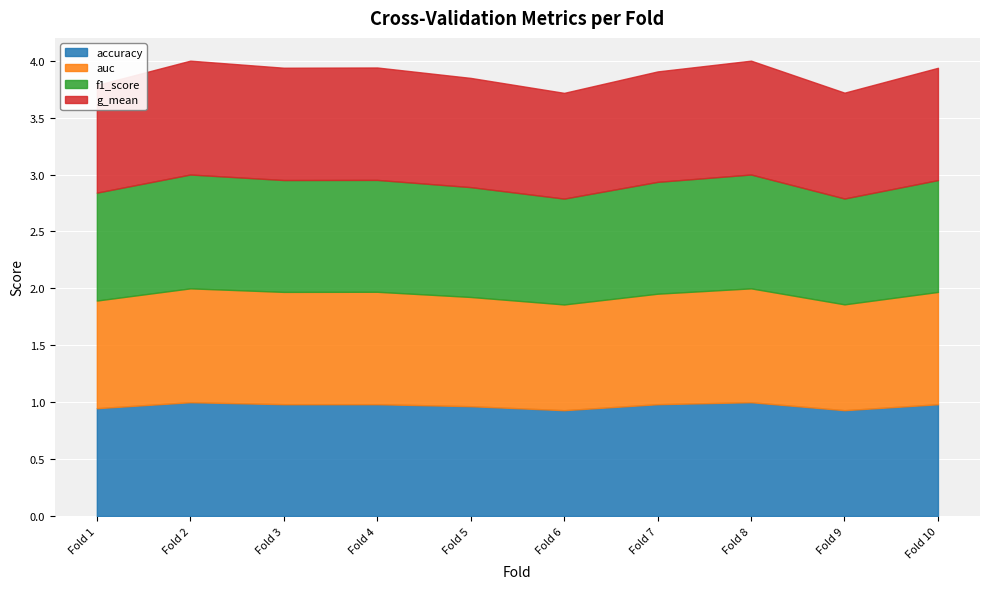

What is the total value across all series at 8?

4.0